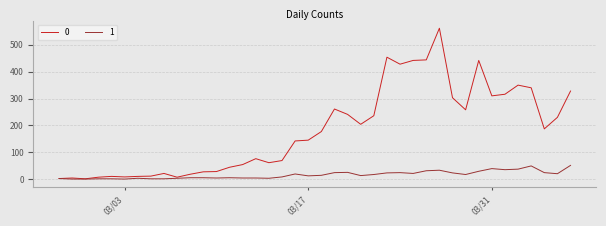

List the series in order of their peak value, highest first.

0, 1